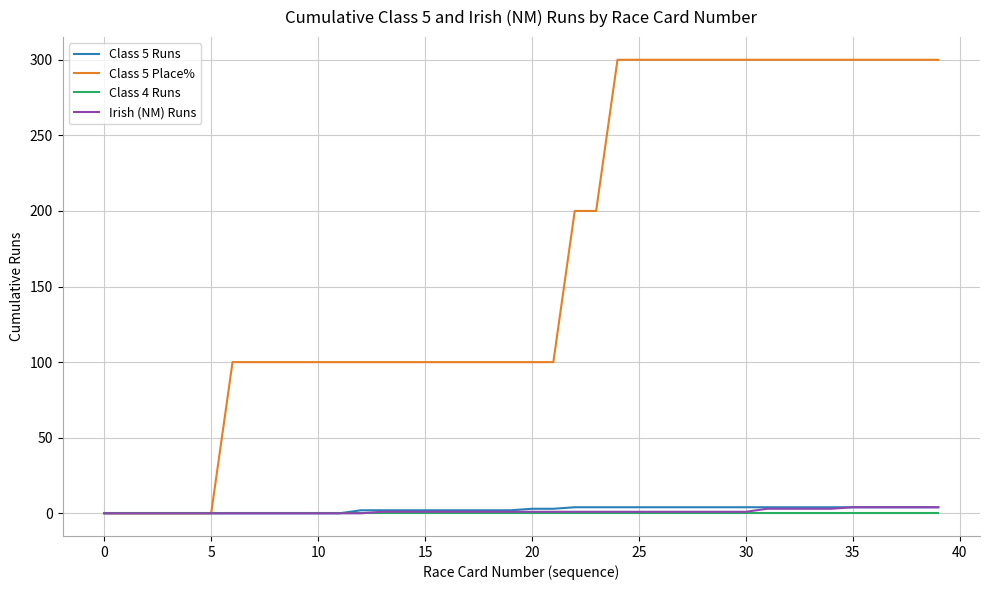

Does the chart have visible grid lines?

Yes